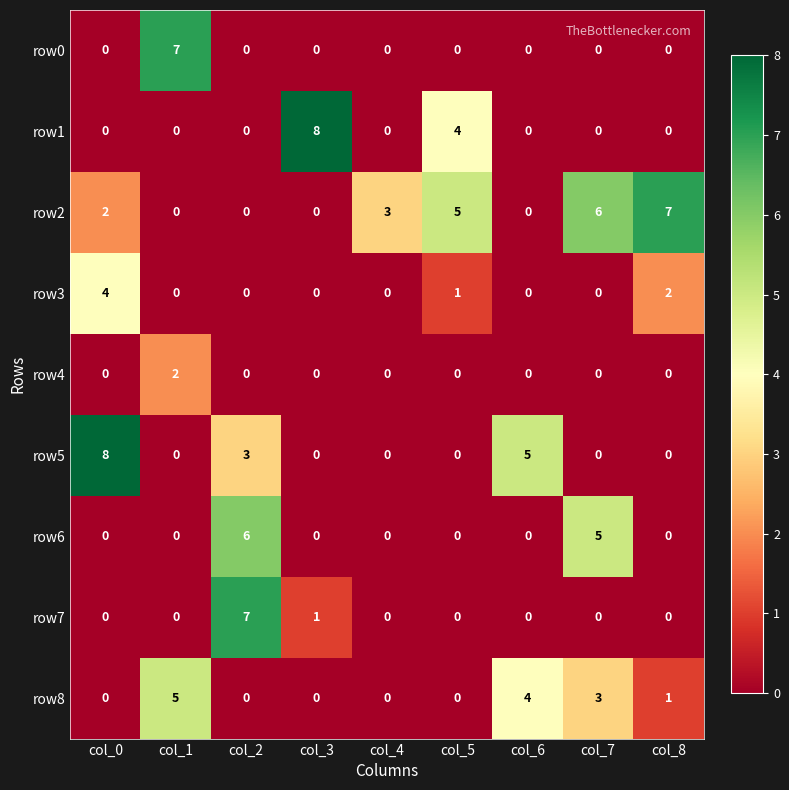

How many values in the row5 series exceed 0?

3